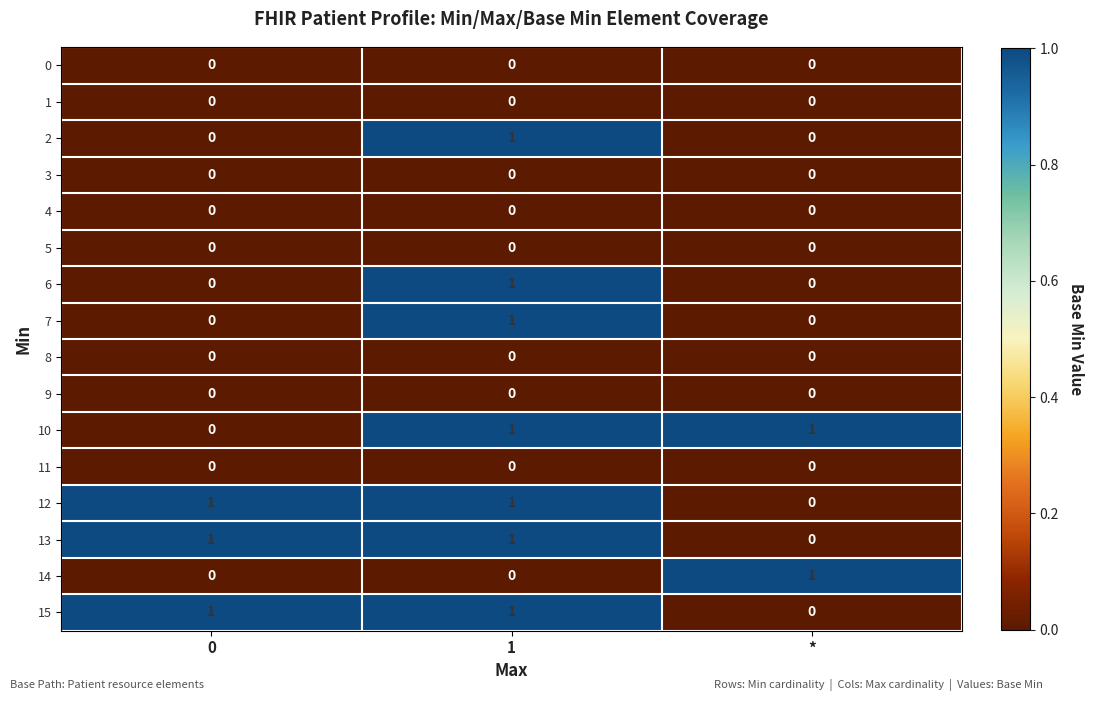

How many 15 values are between 0 and 1?

3